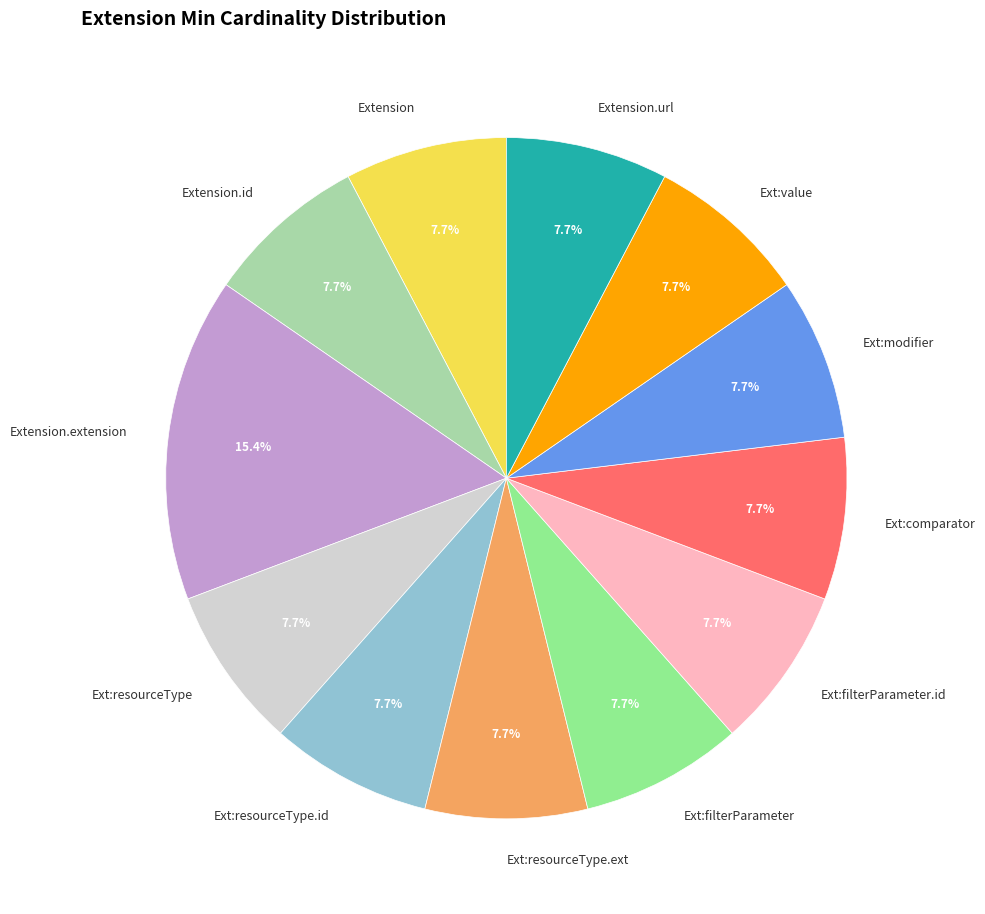

Is the sum of Extension.id and Ext:value greater than half?

No